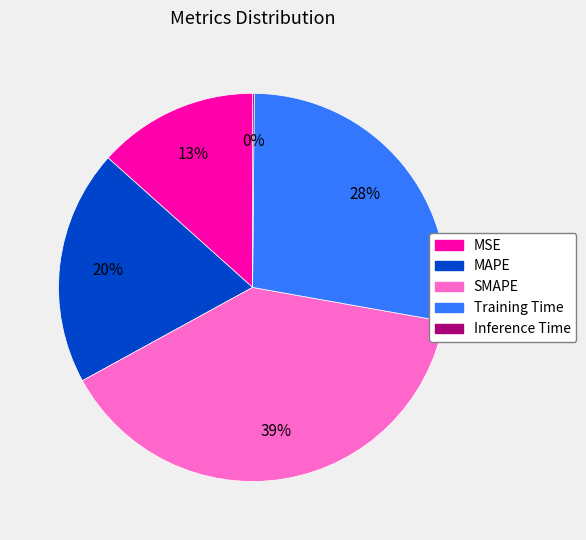

Do MSE and MAPE together represent more than half of the pie?

No